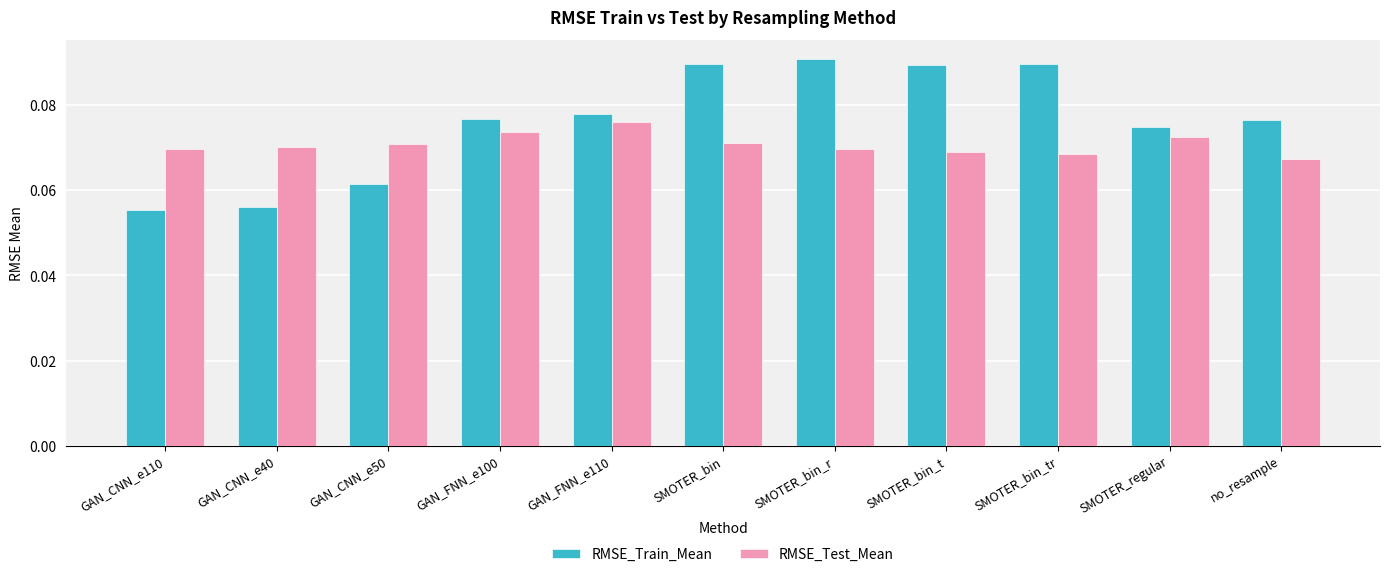

Count the number of data series in this chart.

2